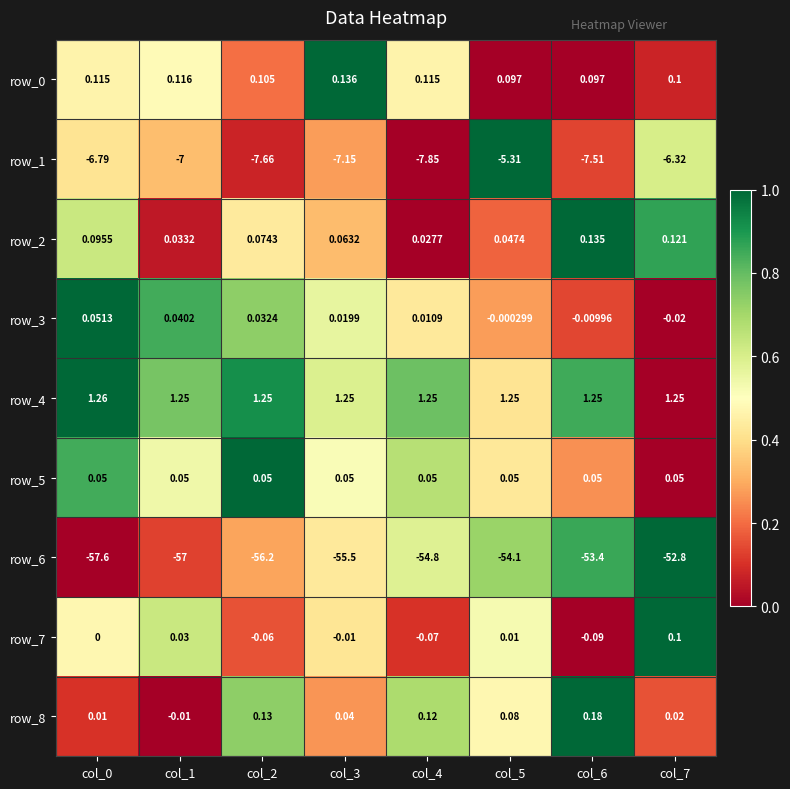

What is the sum of all row_0 values?

0.9